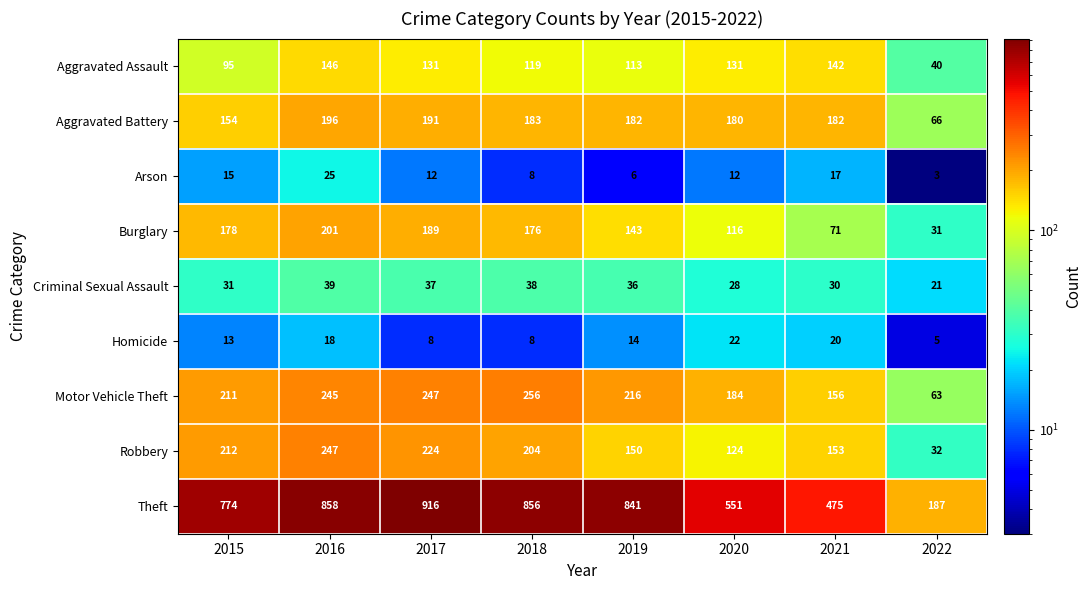

How many data points in Criminal Sexual Assault are less than 36?

4